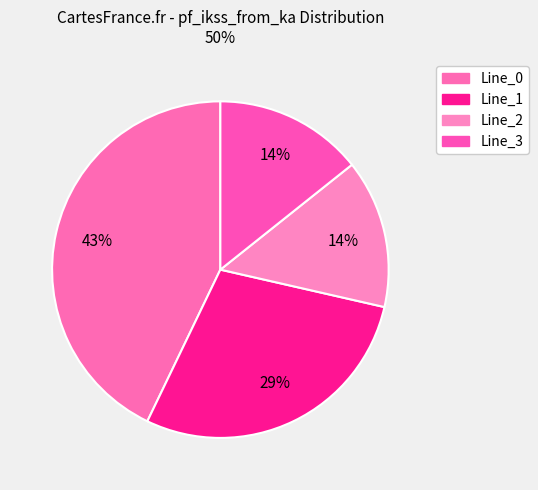

How many segments does this pie chart have?

4